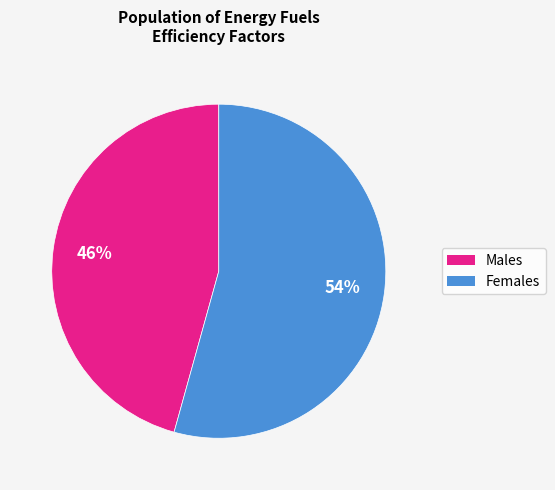

To the nearest percent, what is the average slice percentage?

50%